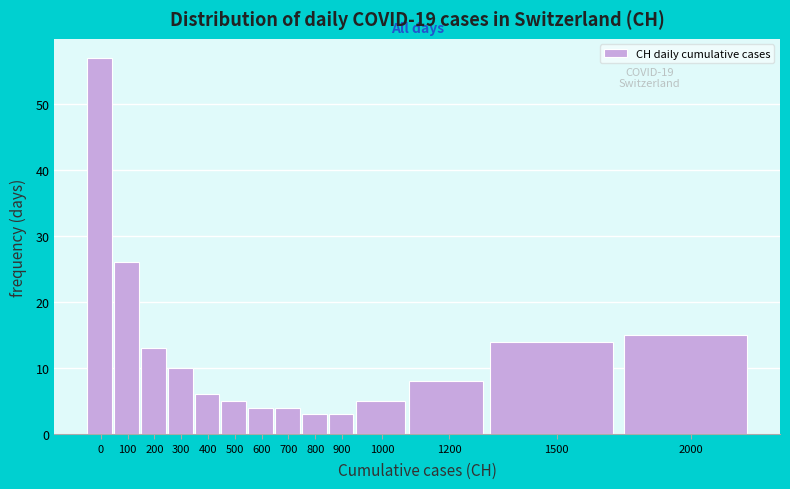

Reading left to right, list all the values displayed in this chart.

0=57	100=26	200=13	300=10	400=6	500=5	600=4	700=4	800=3	900=3	1000=5	1200=8	1500=14	2000=15